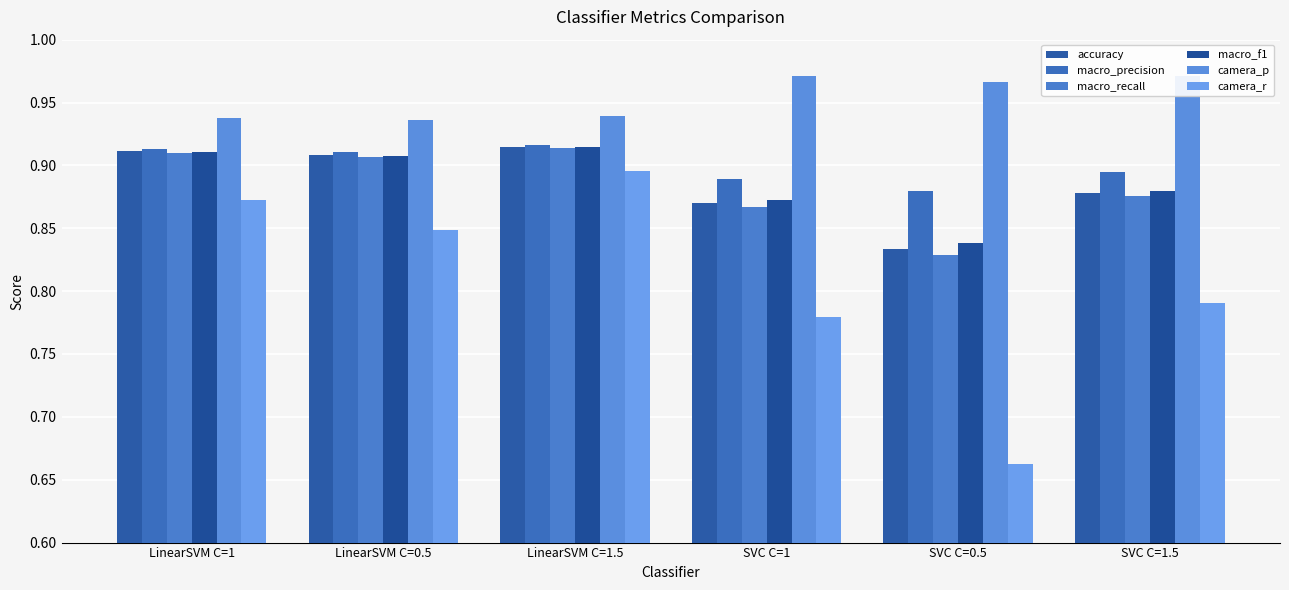

At LinearSVM C=0.5, list the series in order from largest to smallest.

camera_p, macro_precision, accuracy, macro_f1, macro_recall, camera_r